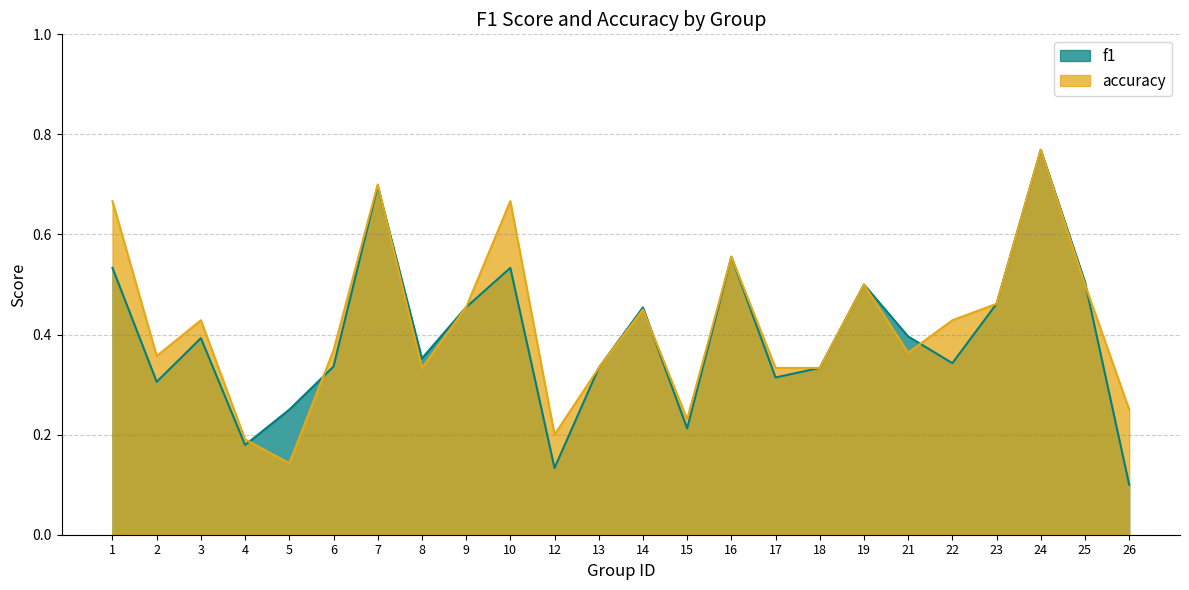

What is the difference between the highest and lowest values at 22?

0.1